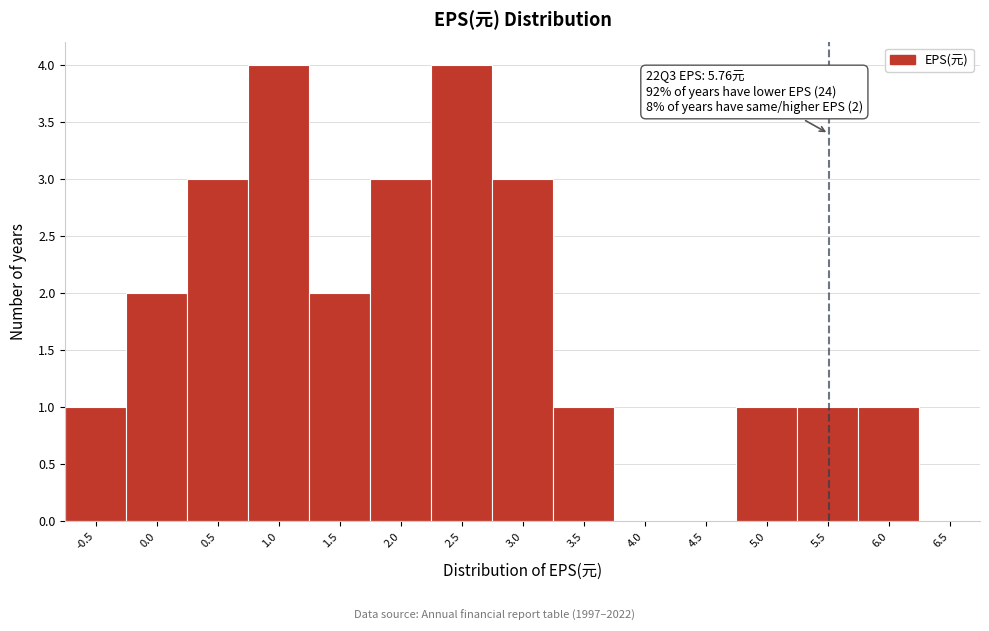

Reading left to right, what are all the values shown in this chart?

-0.5=1	0.0=2	0.5=3	1.0=4	1.5=2	2.0=3	2.5=4	3.0=3	3.5=1	4.0=0	4.5=0	5.0=1	5.5=1	6.0=1	6.5=0